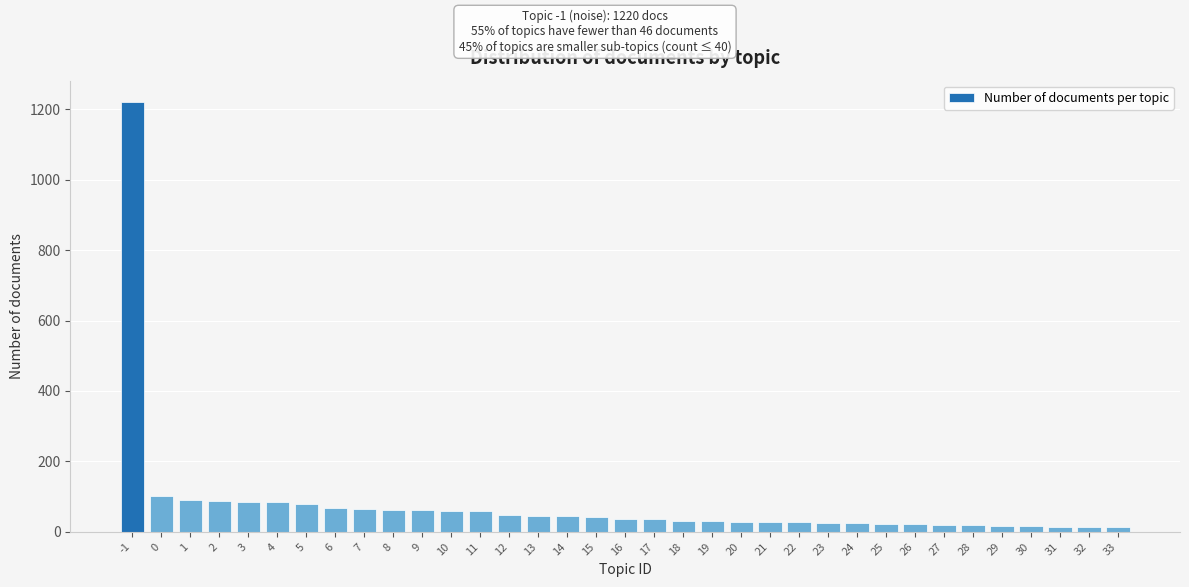

Approximately how many times larger is the value at 11 compared to 10?

1.0